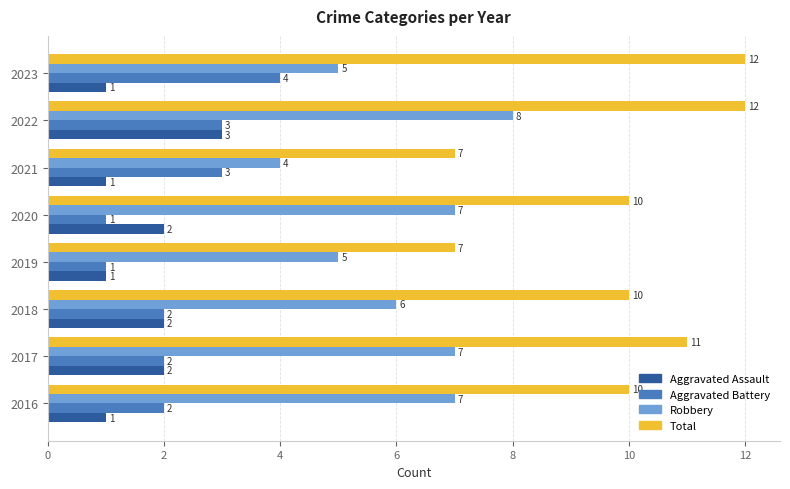

Read the Total value at 2018.

10